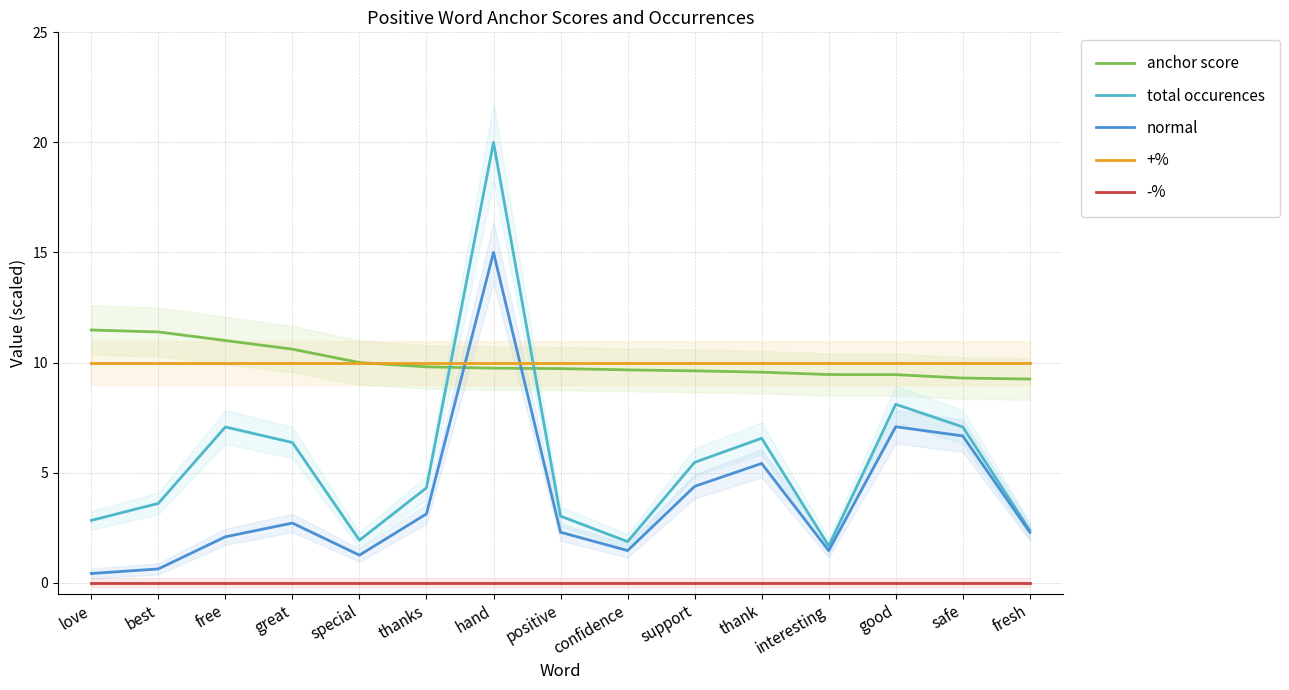

Read the +% value at best.

10.0